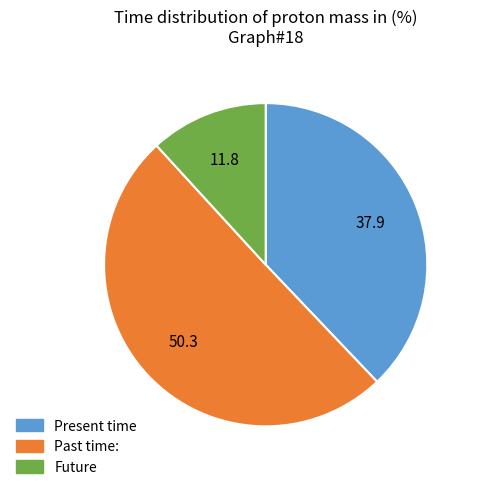

Count the number of slices in the pie.

3